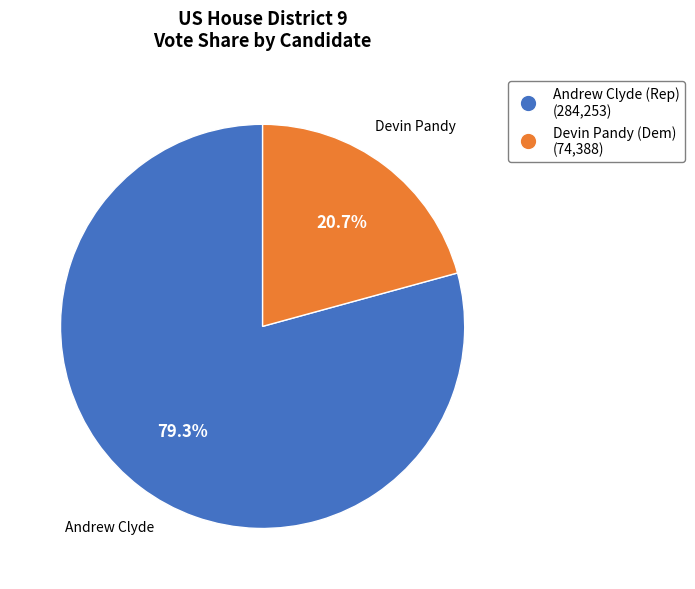

Is there a majority slice in this chart?

Yes